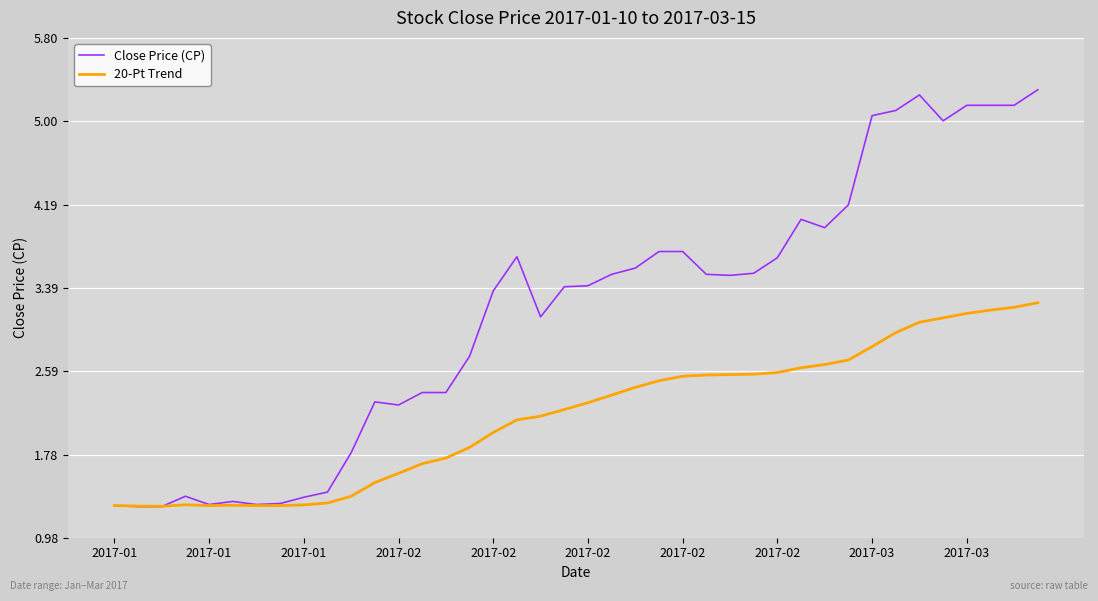

What are all the series names shown in the legend?

Close Price (CP), 20-Pt Trend